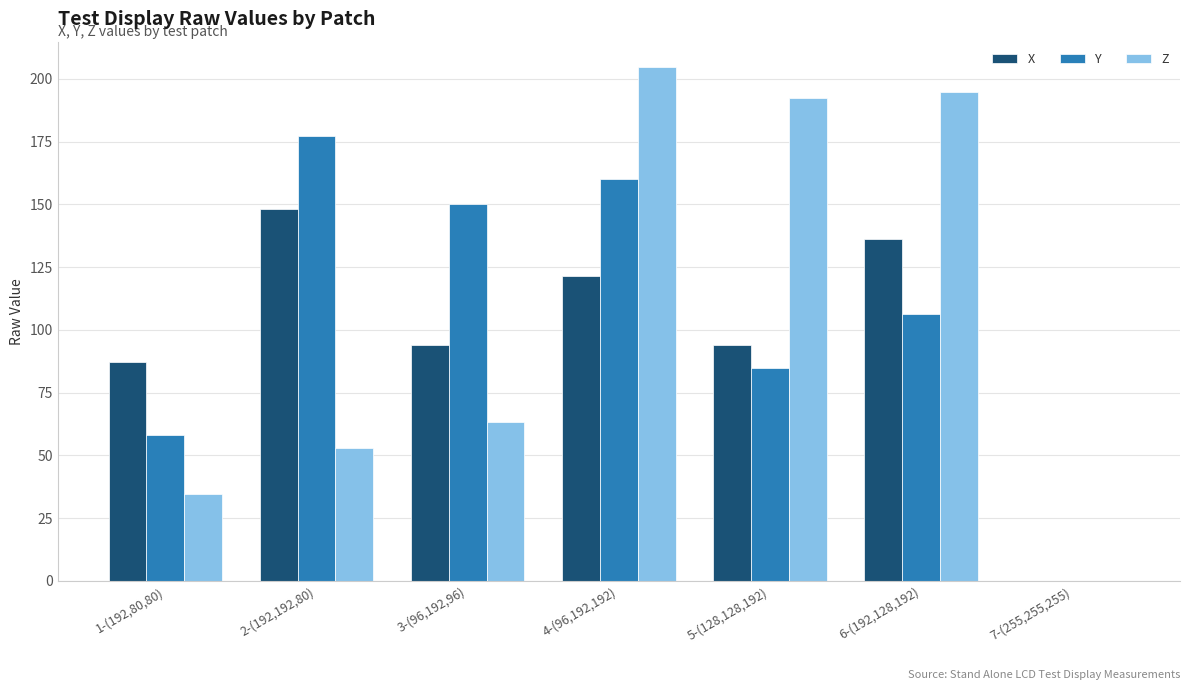

What is the total value across all series at 4-(96,192,192)?

486.1